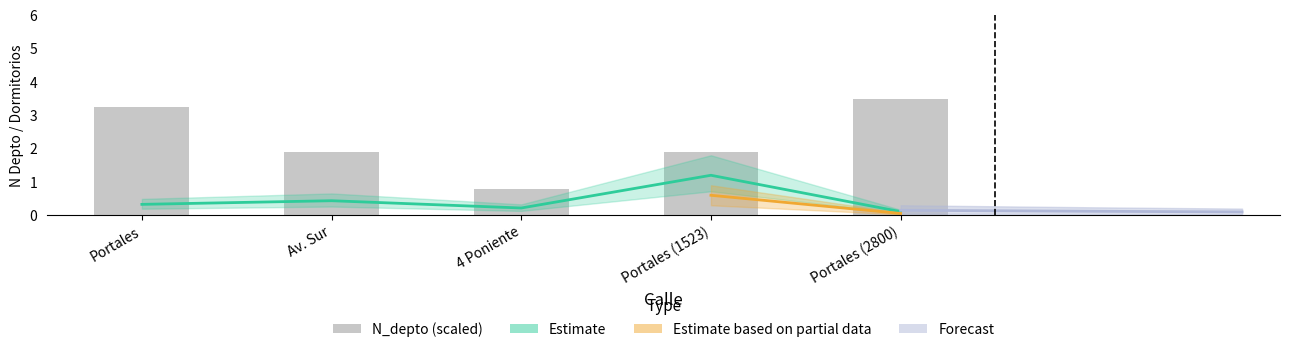

Rank the categories by value from highest to lowest.

Portales (2800), Portales, Portales (1523), Av. Sur, 4 Poniente